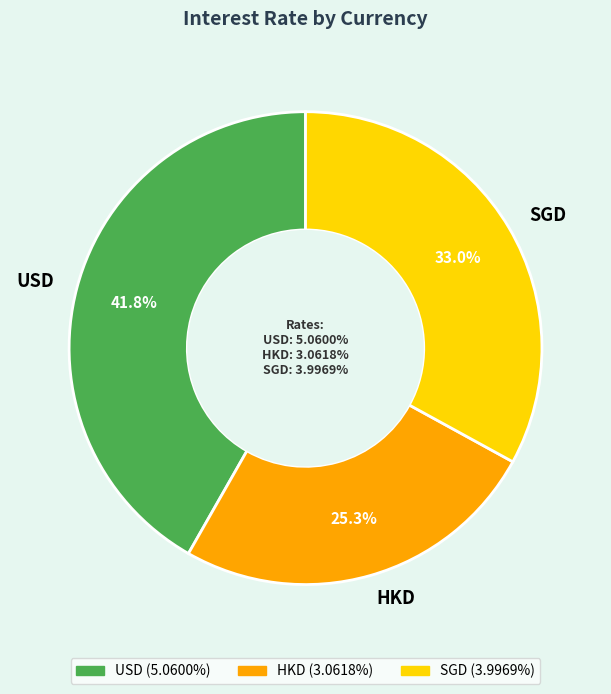

Does any single category account for the majority?

No